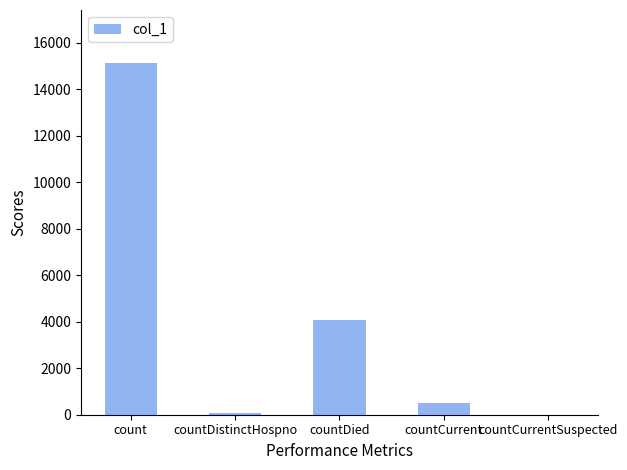

What is the change in value from countCurrent to countCurrentSuspected?

-504